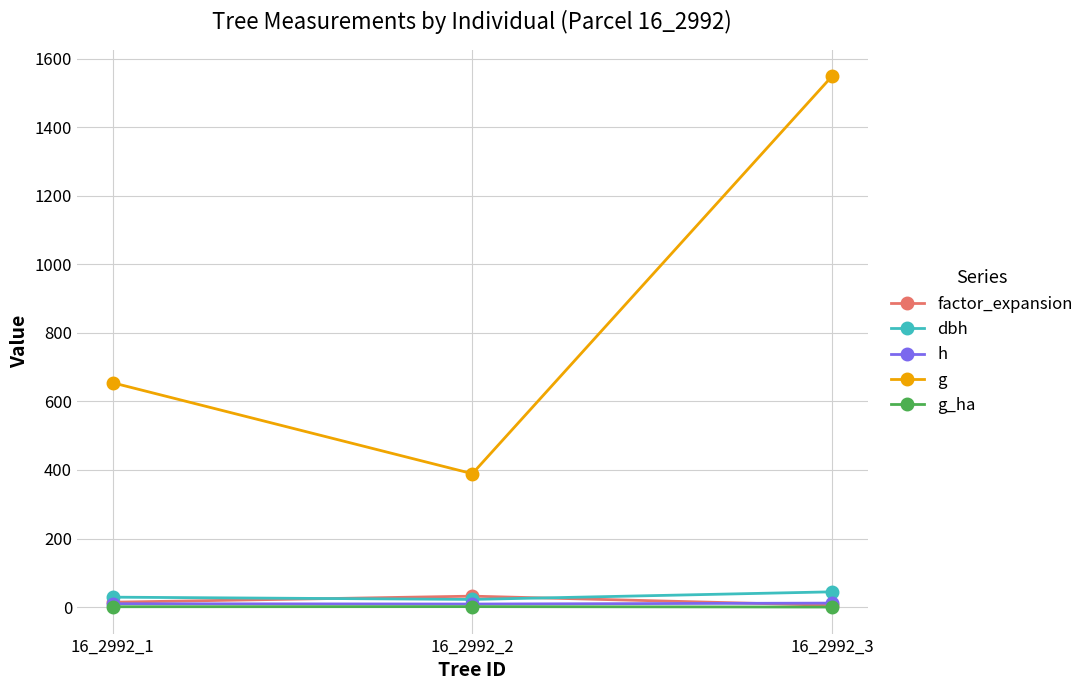

Read the h value at 16_2992_3.

11.5